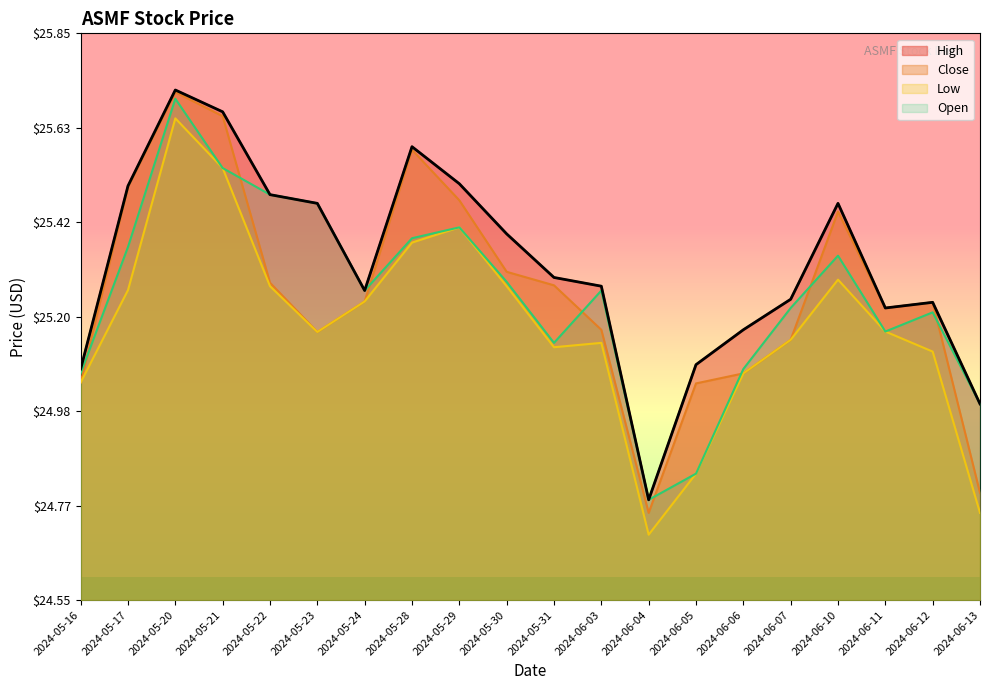

How many lines are shown in the chart?

4